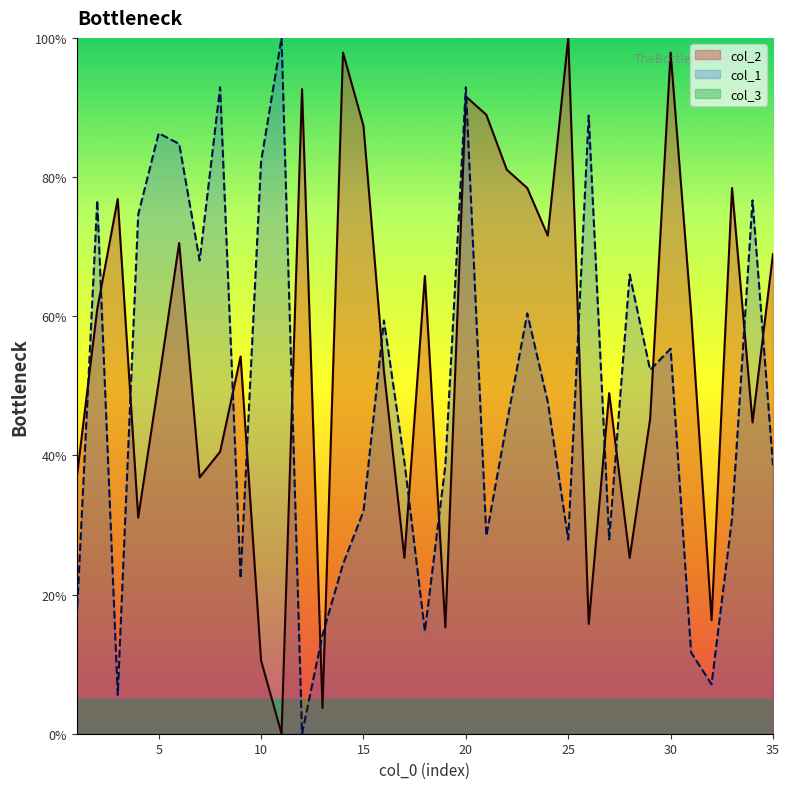

True or false: col_1 has more than 2 interior local peaks.

True